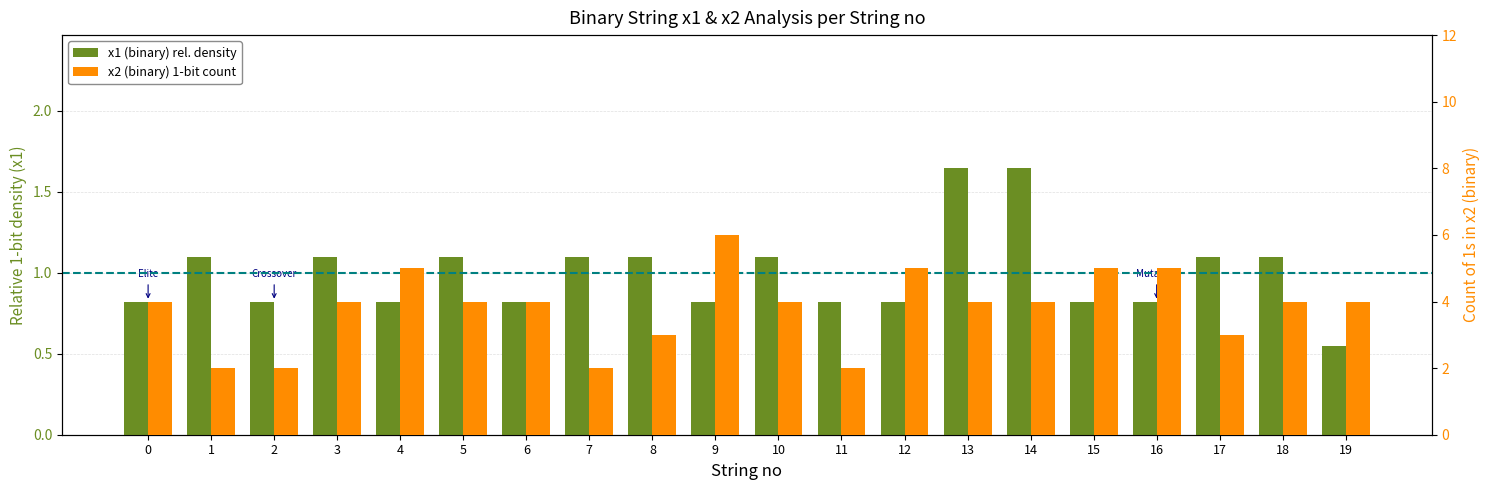

Rank the series at 0 from highest to lowest value.

x2 (binary) 1-bit count, x1 (binary) rel. density